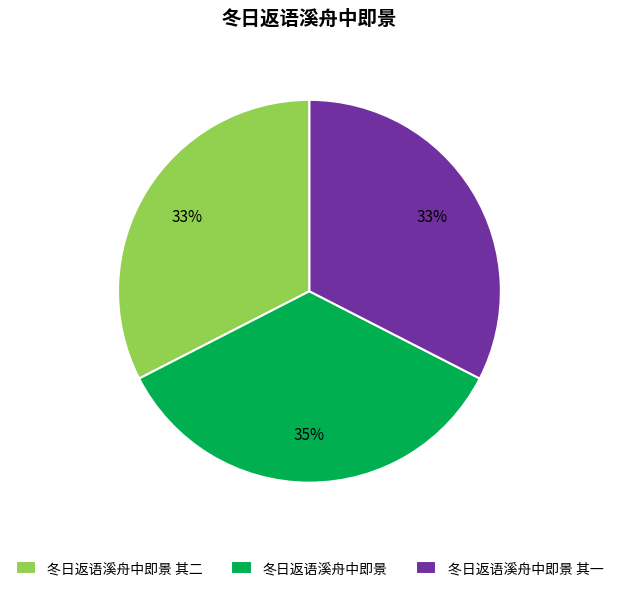

Between 冬日返语溪舟中即景 and 冬日返语溪舟中即景 其一, which is larger?

冬日返语溪舟中即景